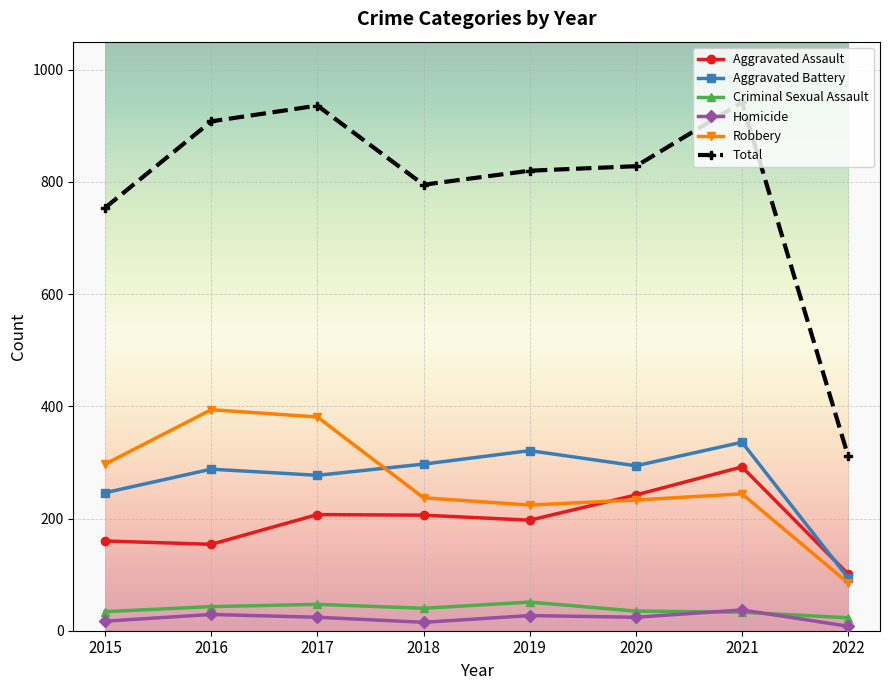

What is the difference between the second highest and second lowest values in the Total series?

182